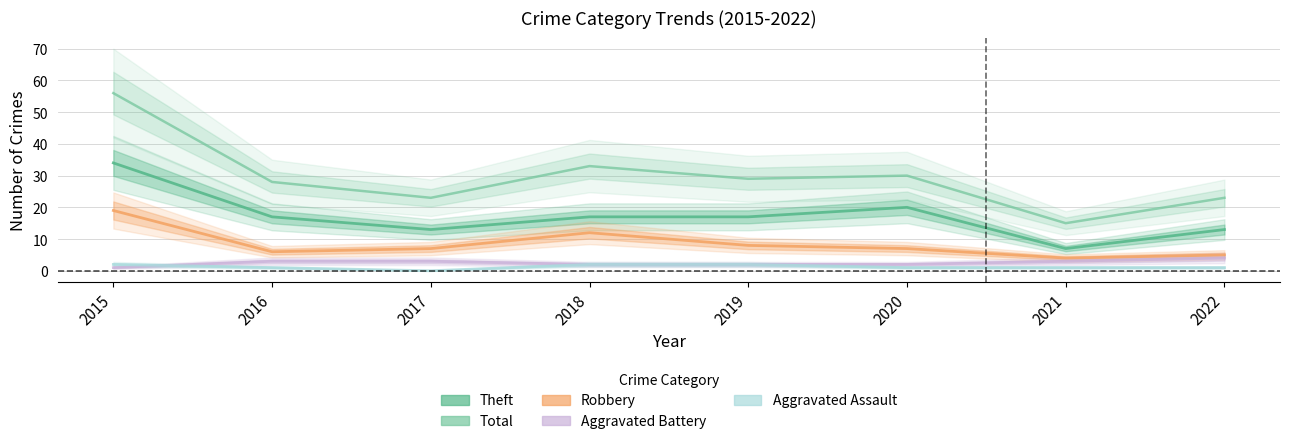

Reading left to right, extract all data points from this chart.

Aggravated Assault: 2015=2	2016=1	2017=0	2018=2	2019=2	2020=1	2021=1	2022=1
Aggravated Battery: 2015=1	2016=3	2017=3	2018=2	2019=2	2020=2	2021=3	2022=4
Robbery: 2015=19	2016=6	2017=7	2018=12	2019=8	2020=7	2021=4	2022=5
Theft: 2015=34	2016=17	2017=13	2018=17	2019=17	2020=20	2021=7	2022=13
Total: 2015=56	2016=28	2017=23	2018=33	2019=29	2020=30	2021=15	2022=23